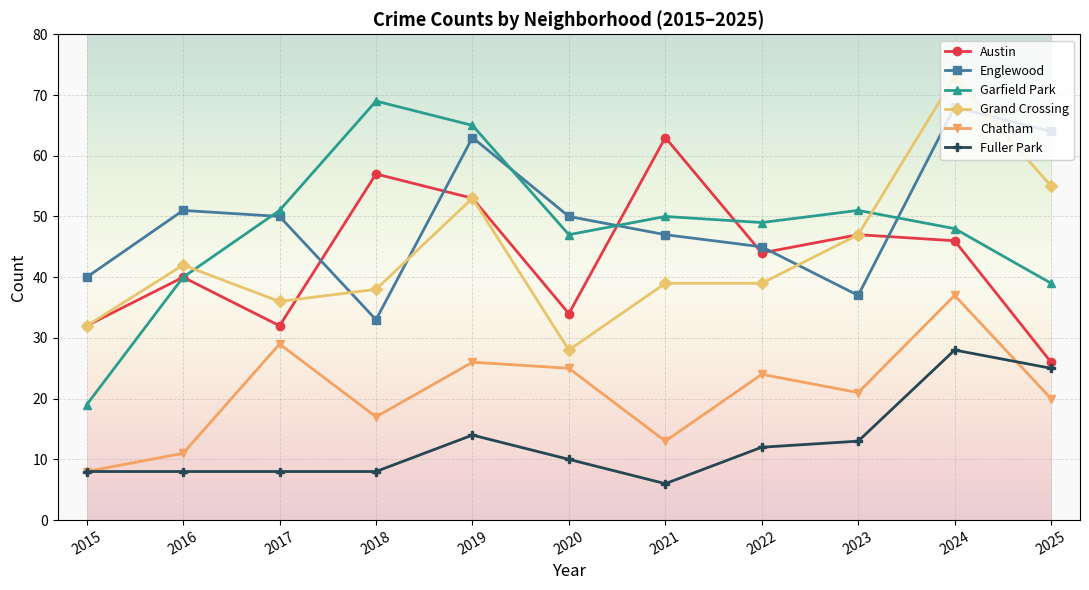

True or false: Grand Crossing and Chatham intersect in this chart.

False